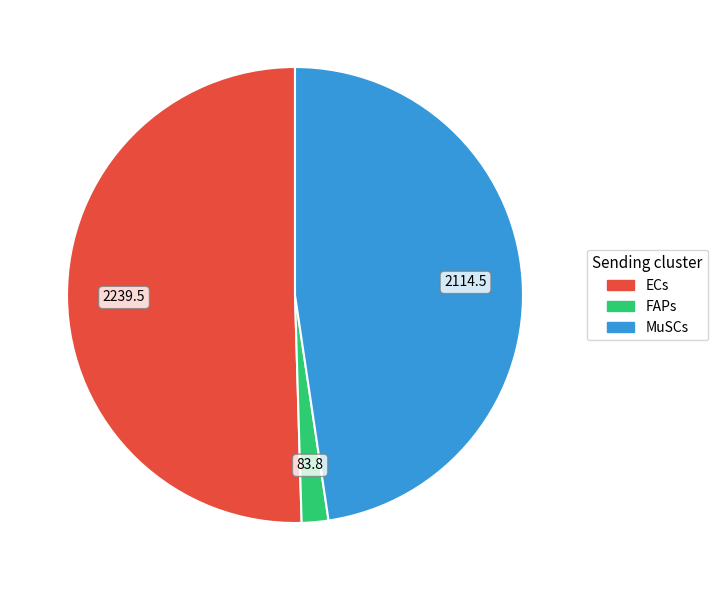

Is there a majority slice in this chart?

Yes